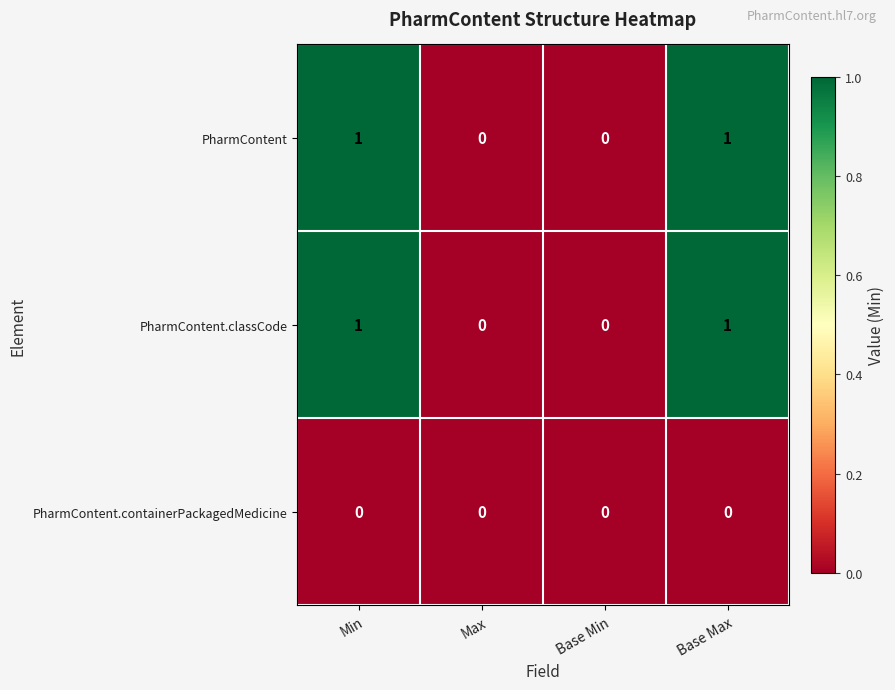

Count the PharmContent.classCode values in the range 0 to 1.

4